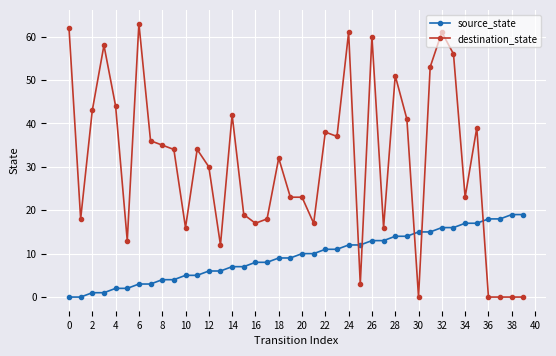

What is the highest value of the source_state series?

19